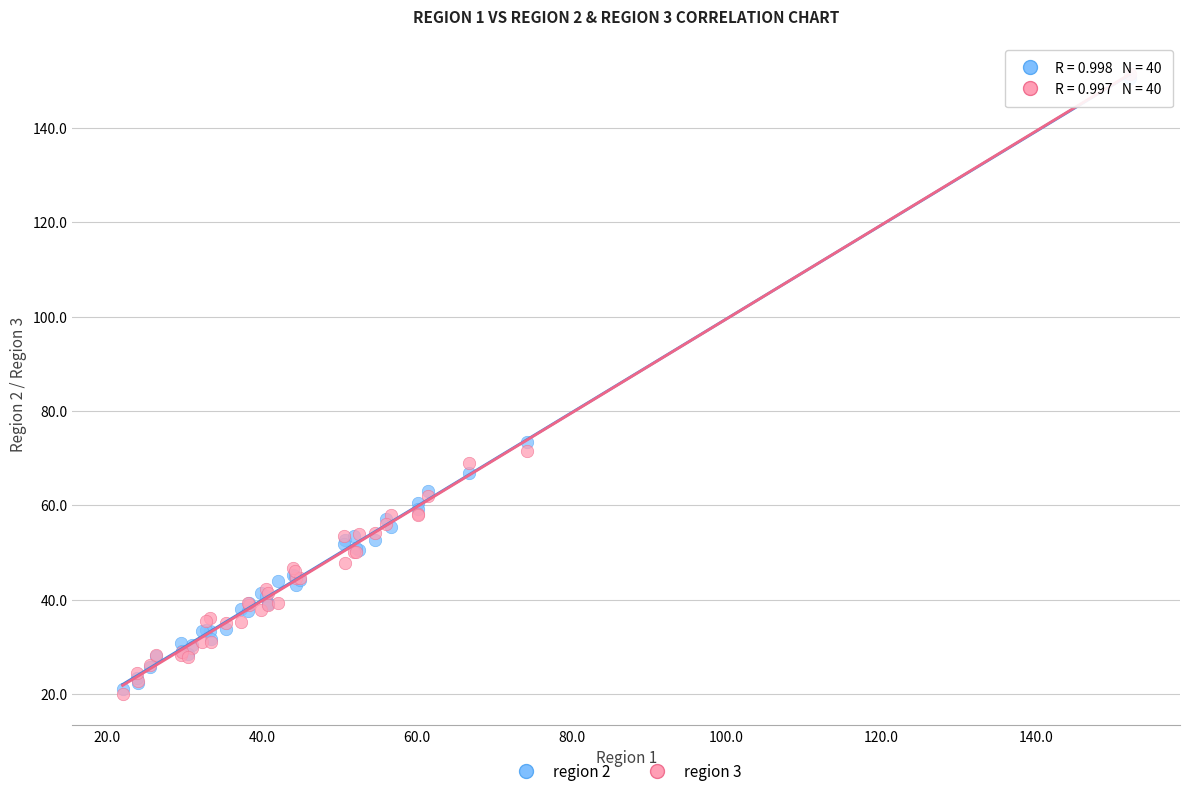

Across all series, what Y value is closest to 85?

73.5